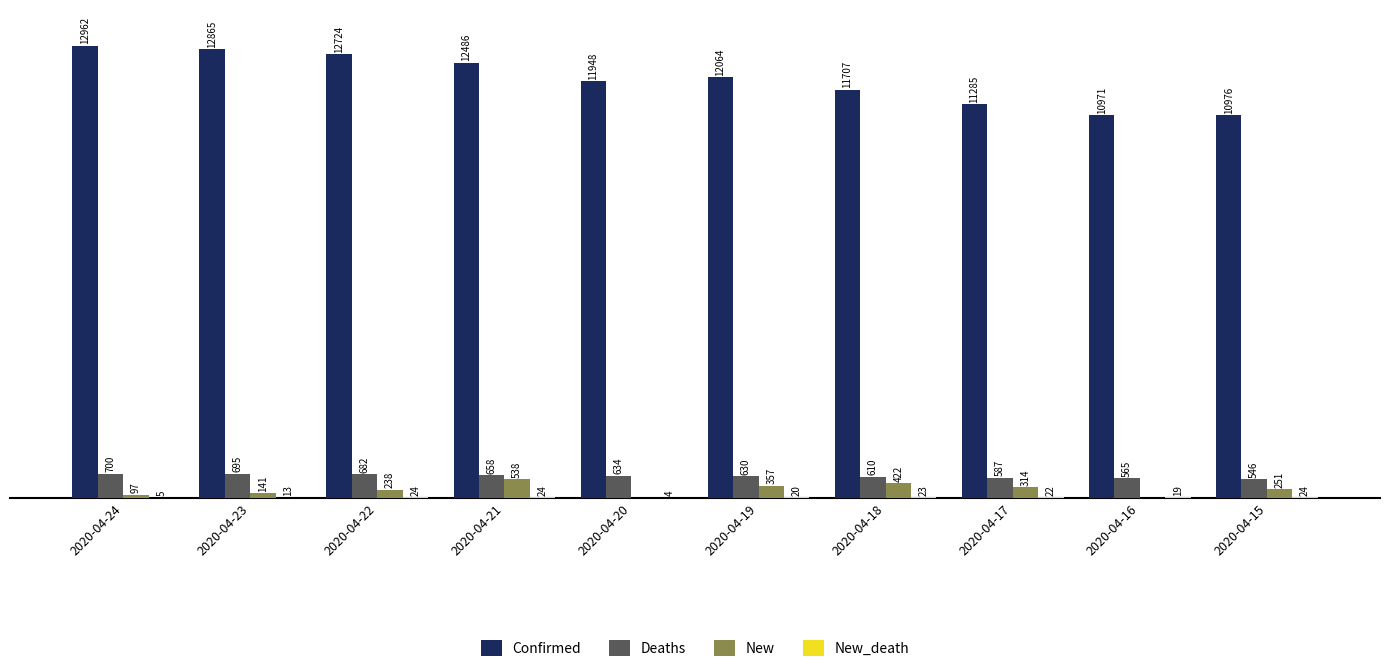

Which label corresponds to the largest value in the chart?

2020-04-24